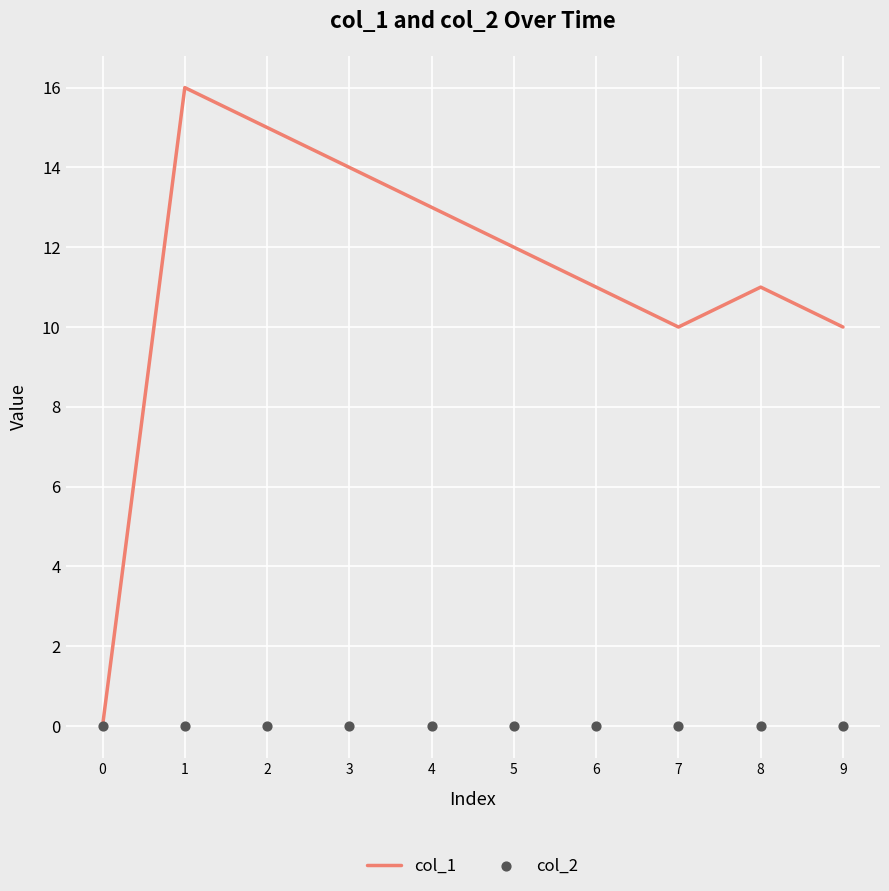

What are all the series names shown in the legend?

col_1, col_2